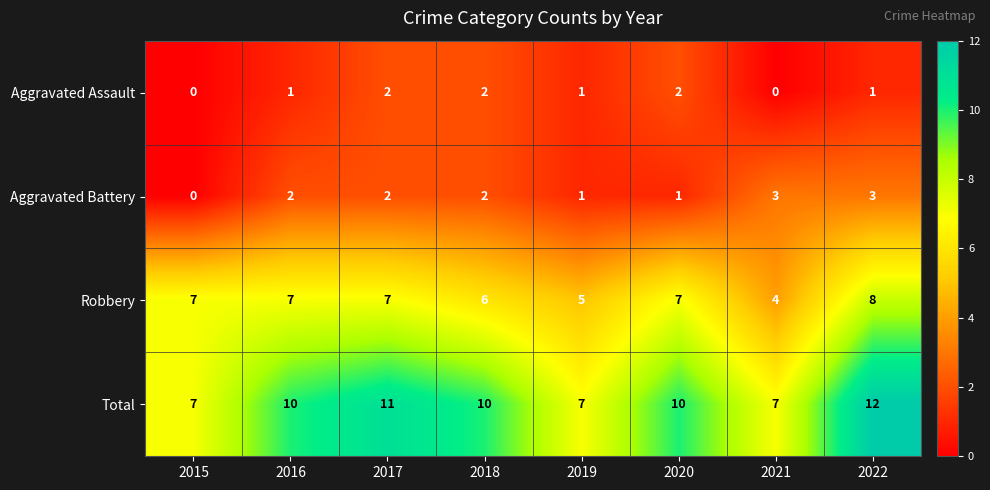

What is the sum of the Aggravated Battery values at 2021 and 2020?

4